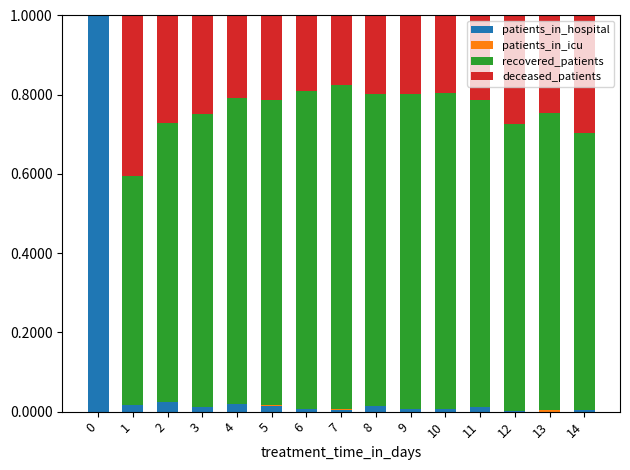

What is the maximum value for patients_in_hospital?

1.0